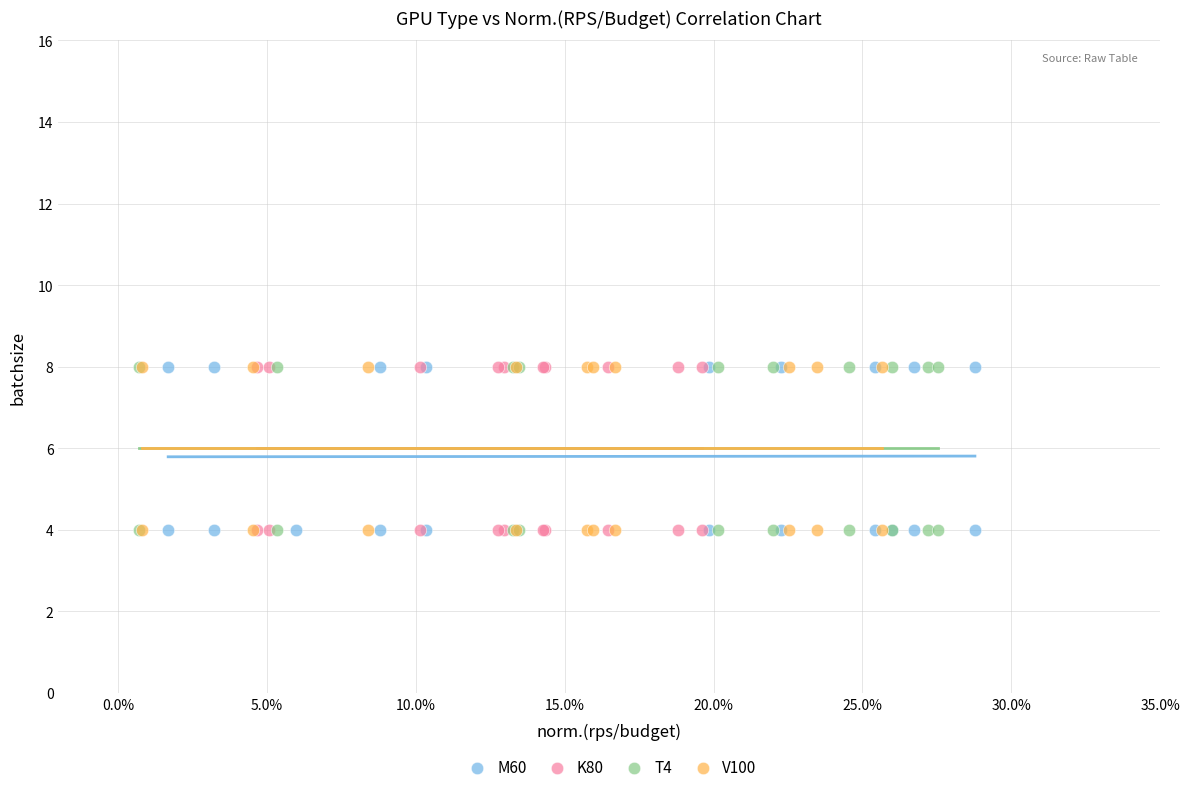

What are all the series names shown in the legend?

M60, K80, T4, V100